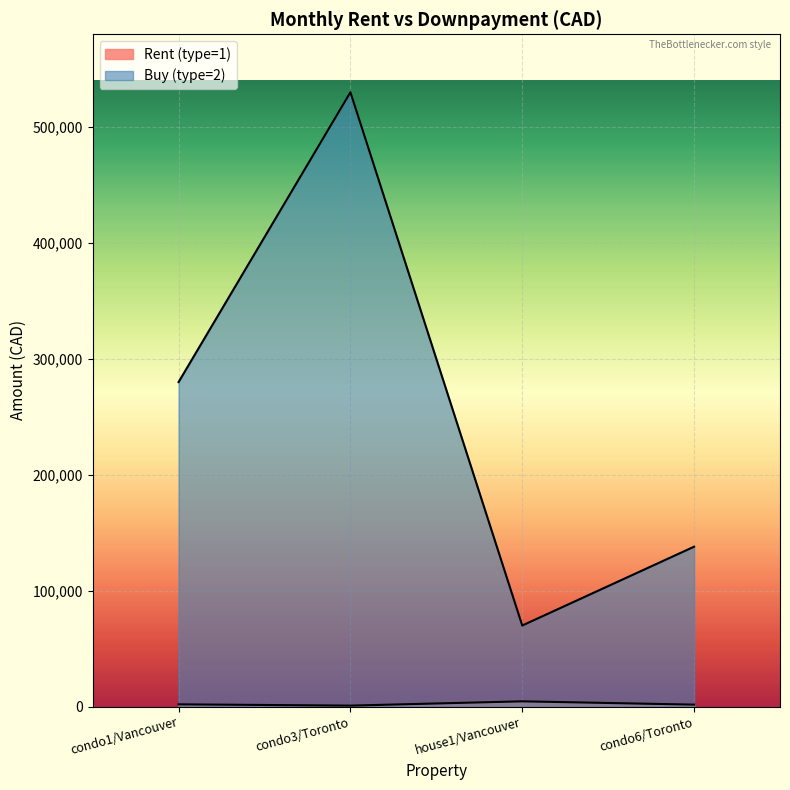

Is it true that Rent (type=1) equals 2684 at condo6/Toronto?

False